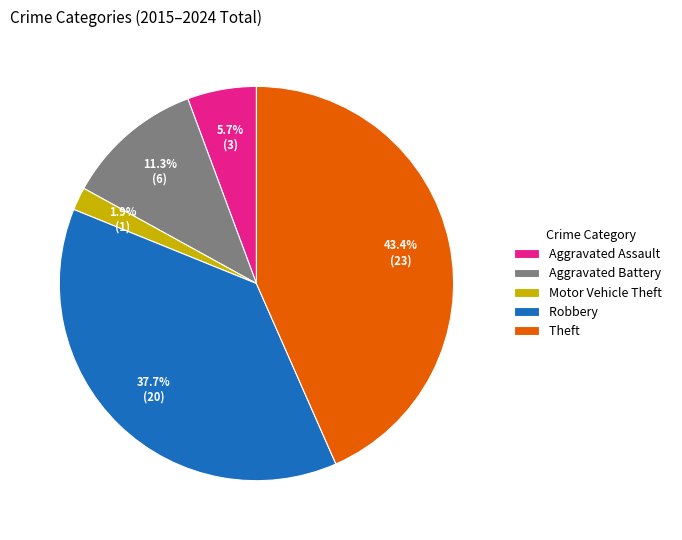

To the nearest percent, what is the difference between the Theft and Aggravated Battery slice percentages?

32%